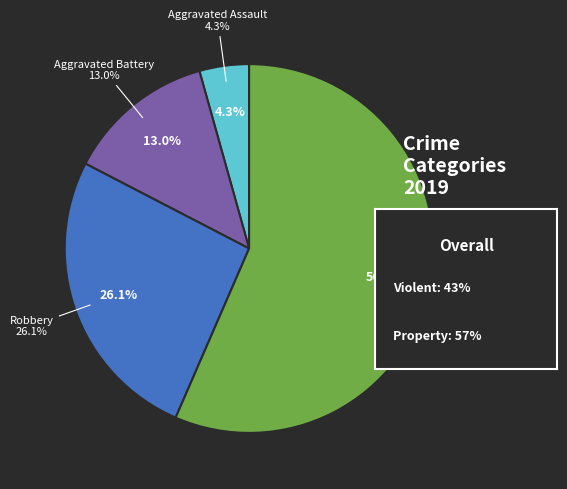

True or false: Aggravated Assault accounts for 4% of the total.

True